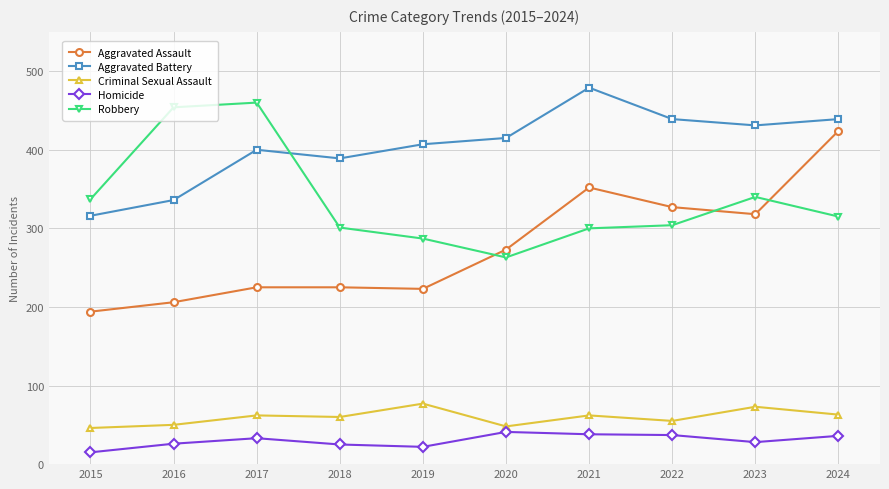

How many intersections are there between Robbery and Aggravated Battery?

1